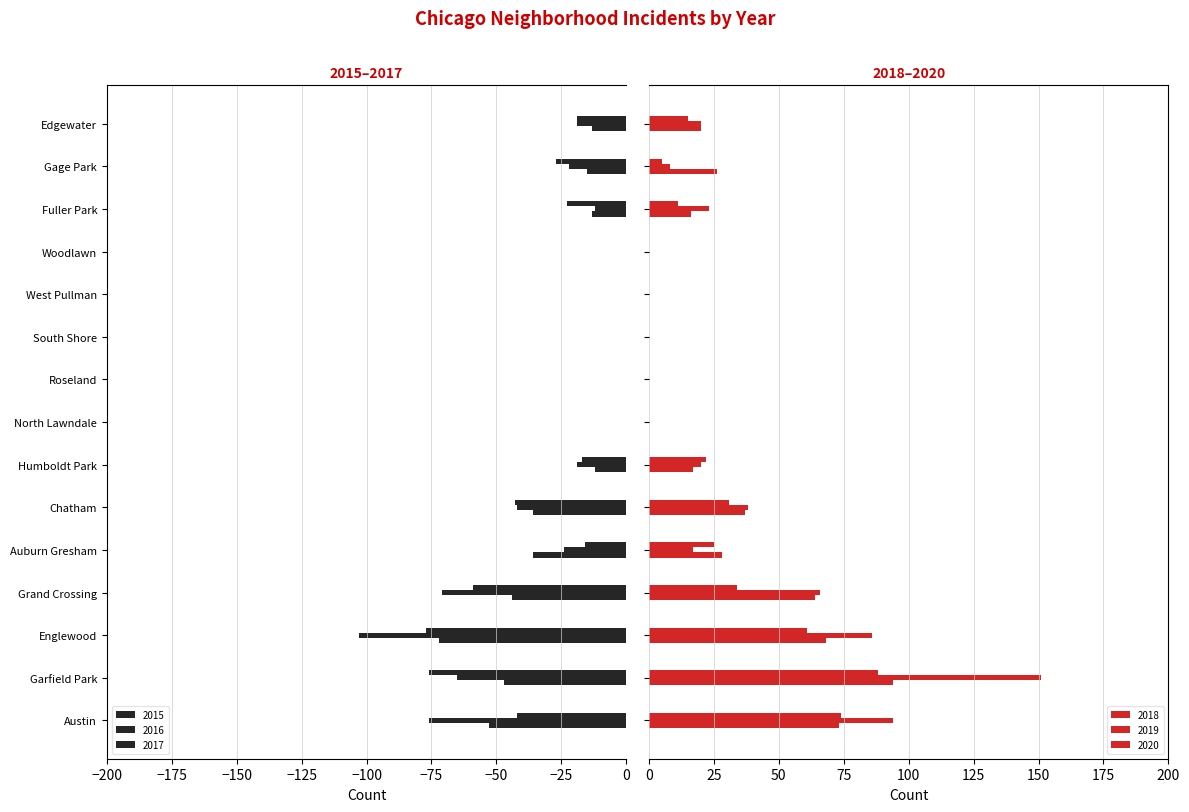

Are the bars horizontal?

Yes